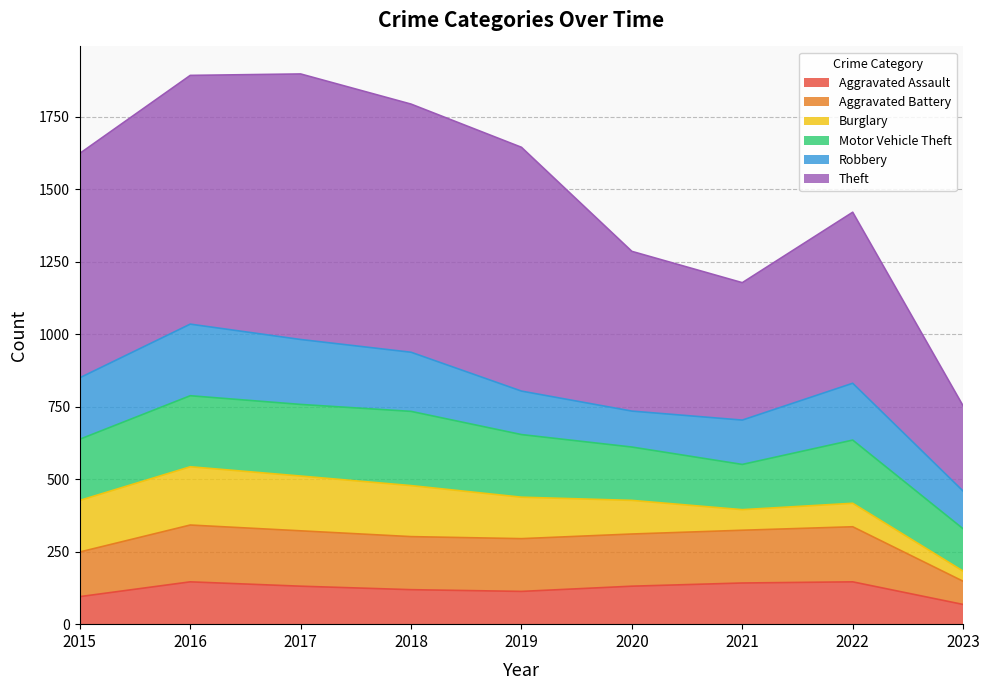

Between 2018 and 2017, which is larger?

2017